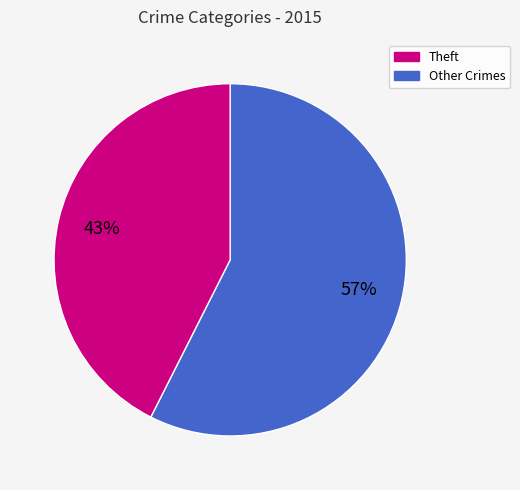

To the nearest percent, what is the average slice percentage?

50%